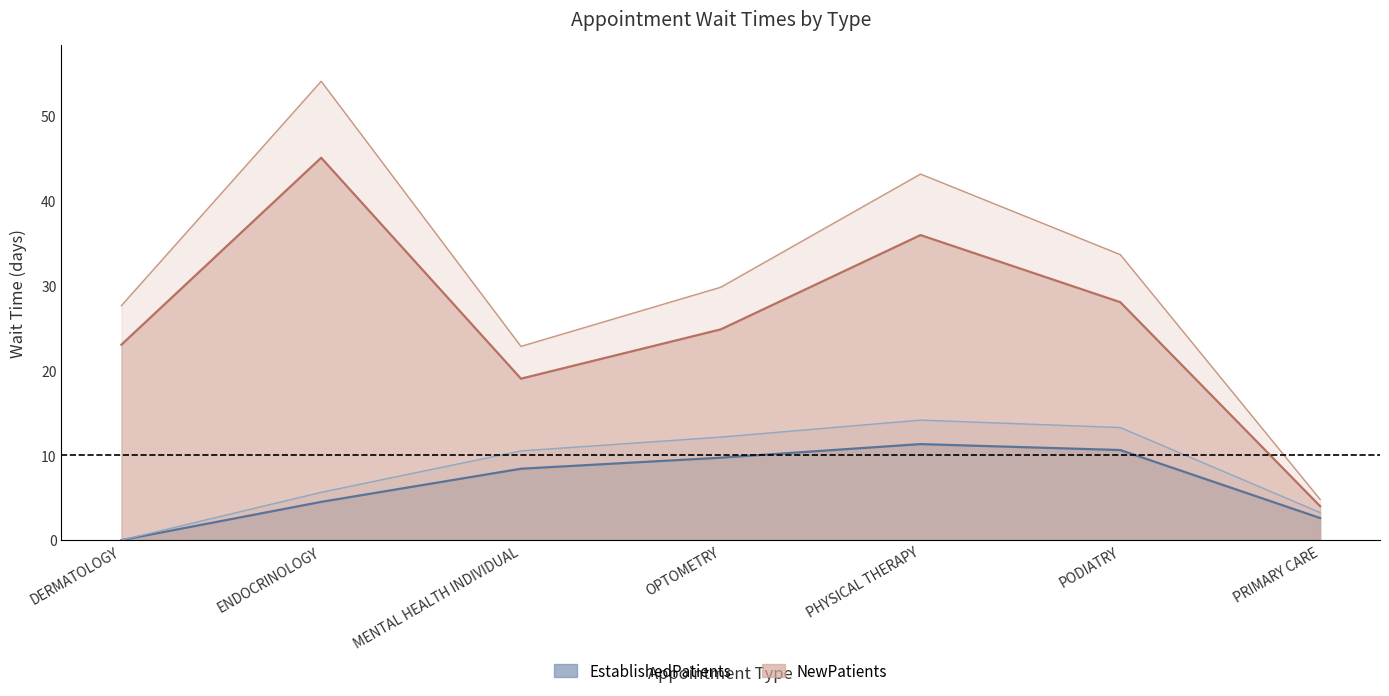

The value of NewPatients at MENTAL HEALTH INDIVIDUAL is 6.6. True or false?

False